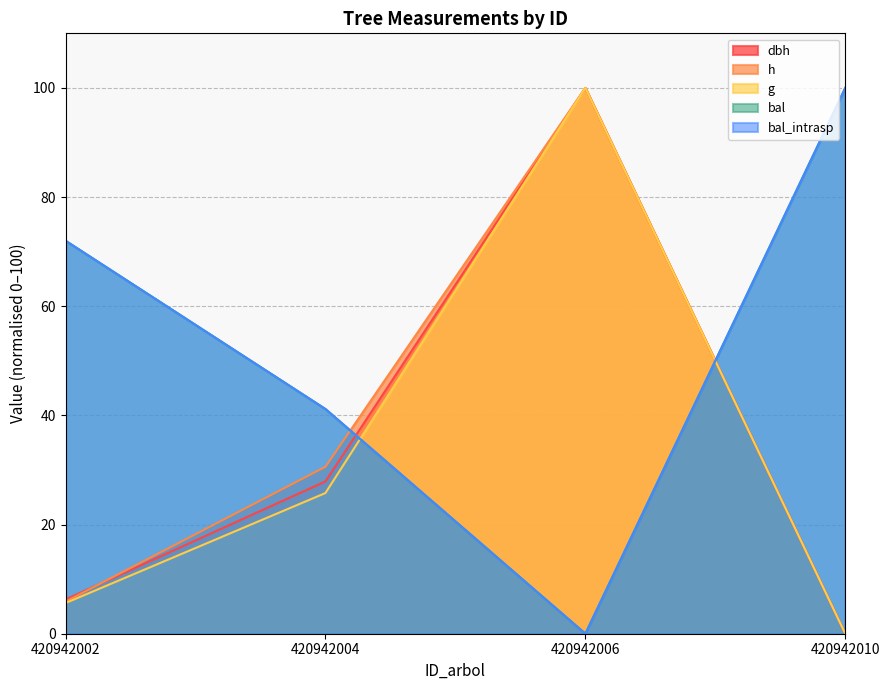

What is the difference between the second highest and minimum values in the g series?

25.8